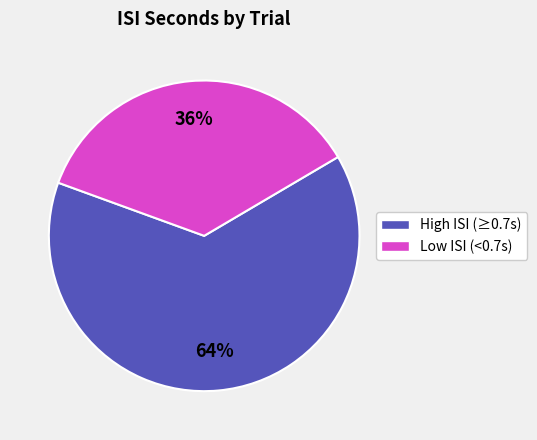

To the nearest percent, what is the difference between the largest and smallest slice percentages?

28%